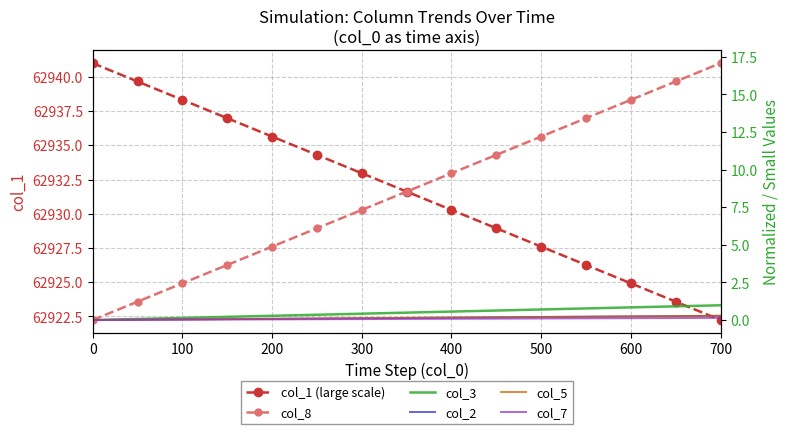

Is it true that col_1 (large scale) equals 62927.6 at 500?

True